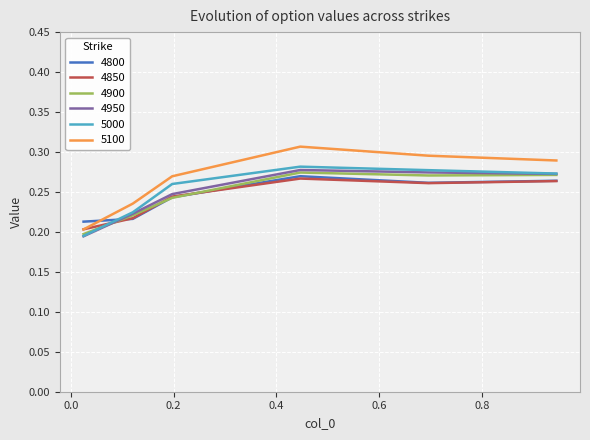

Which series has the largest range (max minus min)?

5100